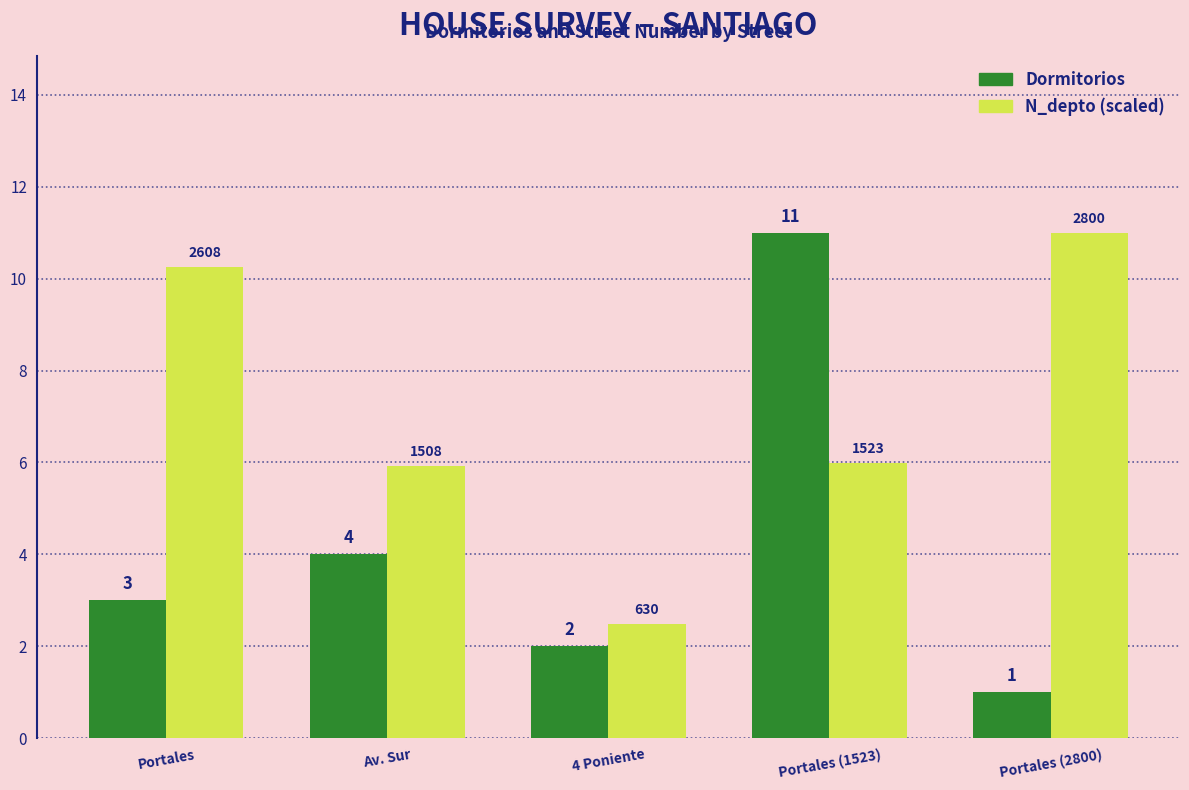

Between 4 Poniente and Portales (2800), which series saw the biggest shift?

N_depto (scaled)